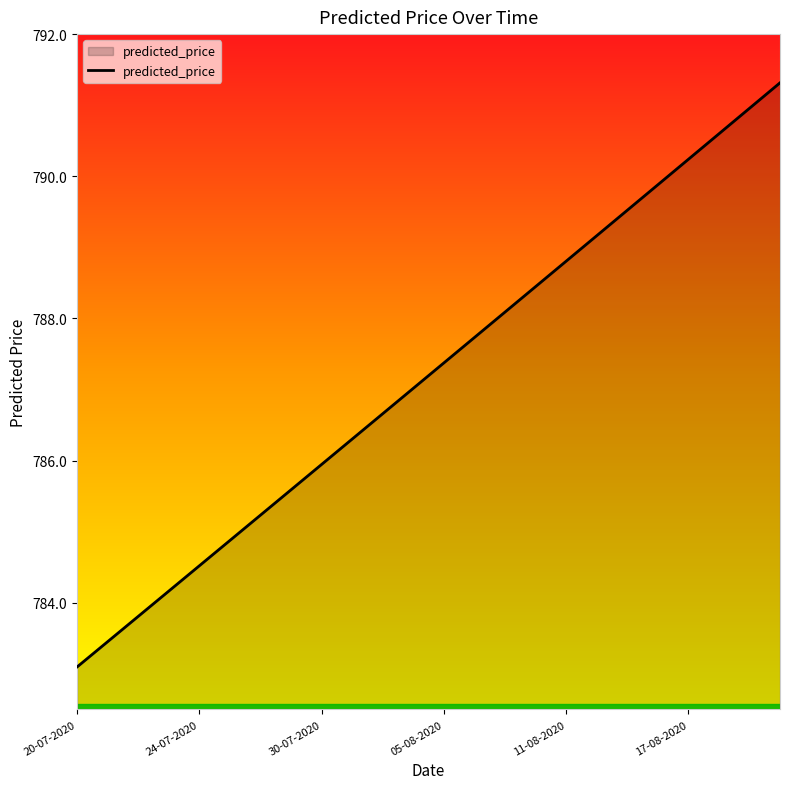

What is the greatest value displayed?

791.3